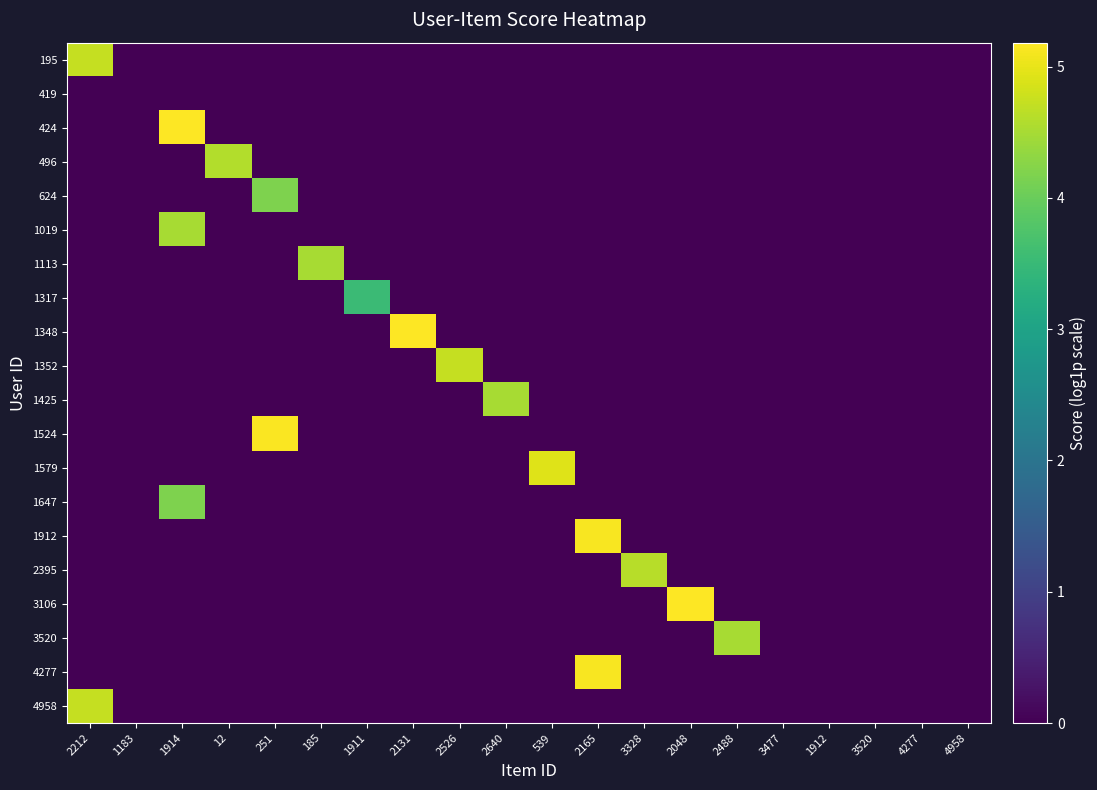

At which category does the chart reach its peak across all series?

2131